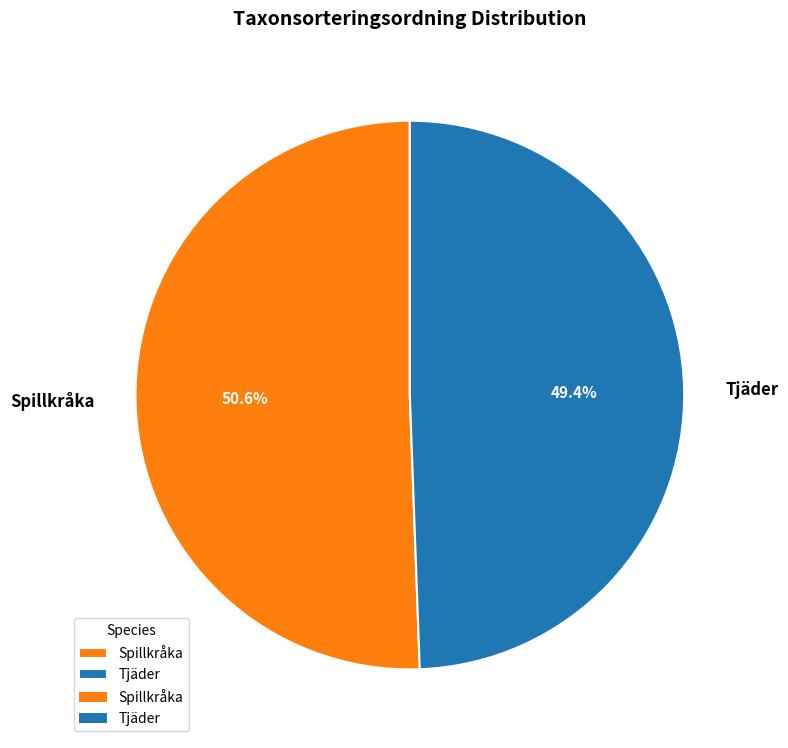

True or false: Spillkråka accounts for 51% of the total.

True